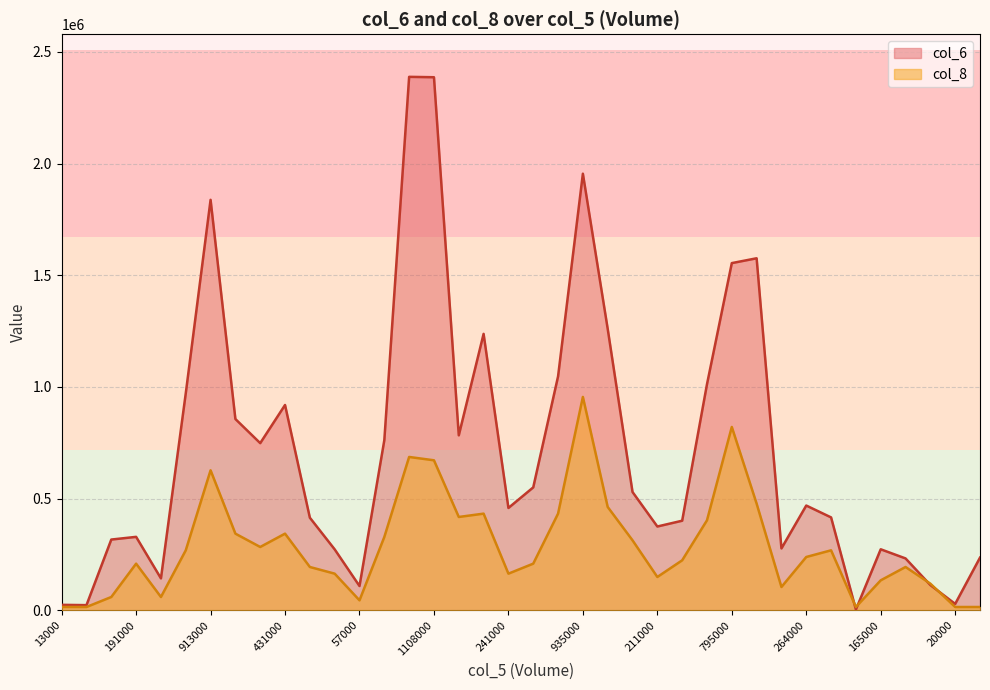

Which series has the largest range (max minus min)?

col_6